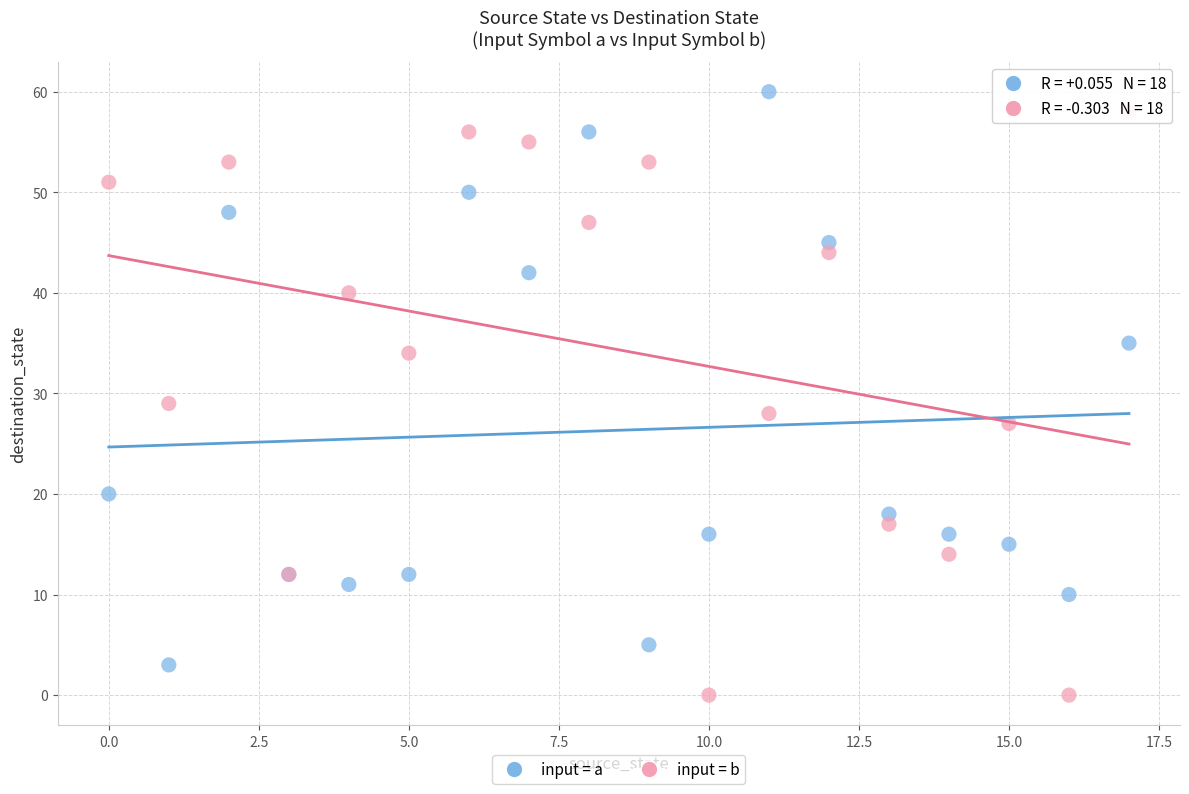

Across all series, what Y value is closest to 30?

29